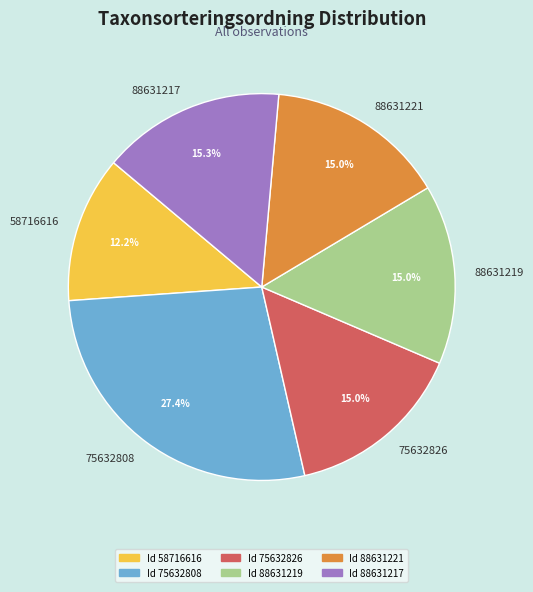

Is it true that 88631219 is 7% of the pie?

False